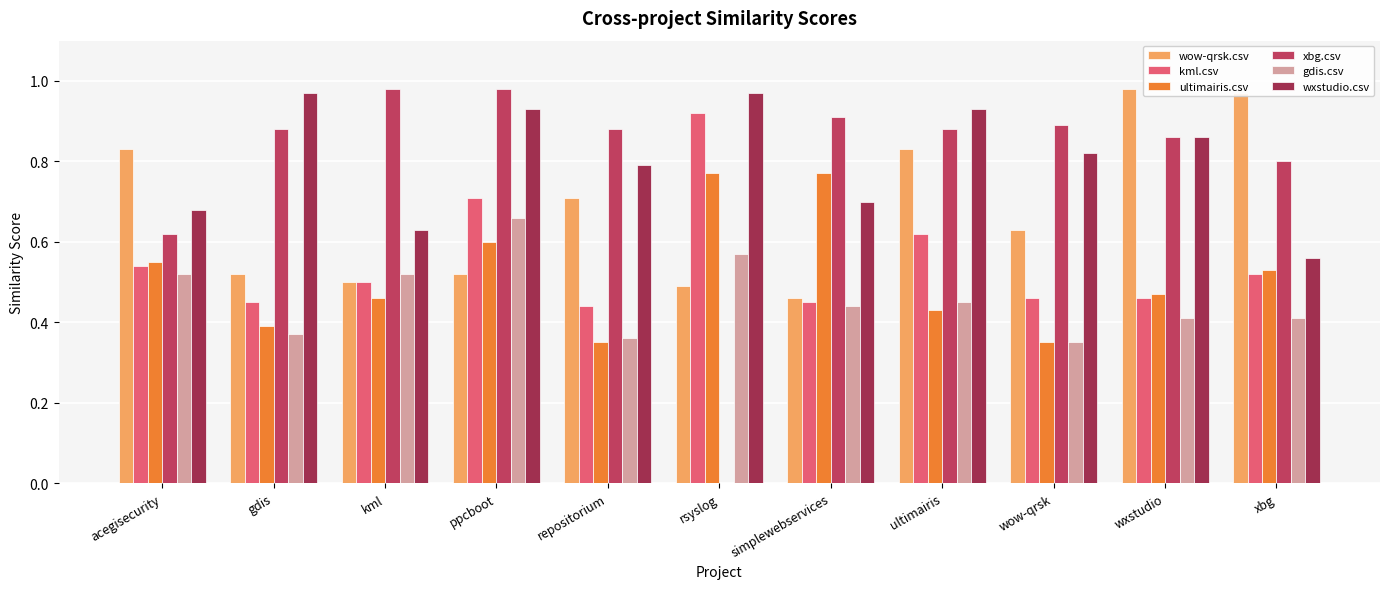

Are the bars horizontal?

No